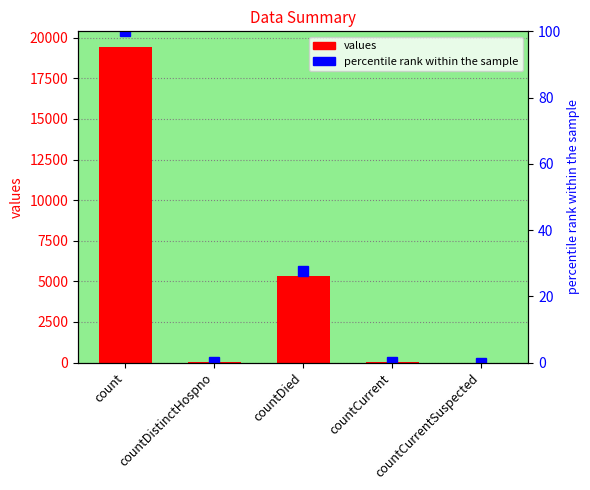

Count the number of data series in this chart.

2